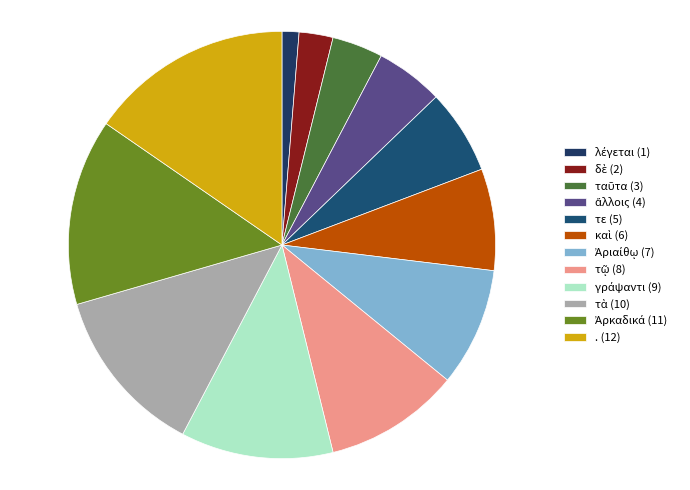

Count the number of slices in the pie.

12